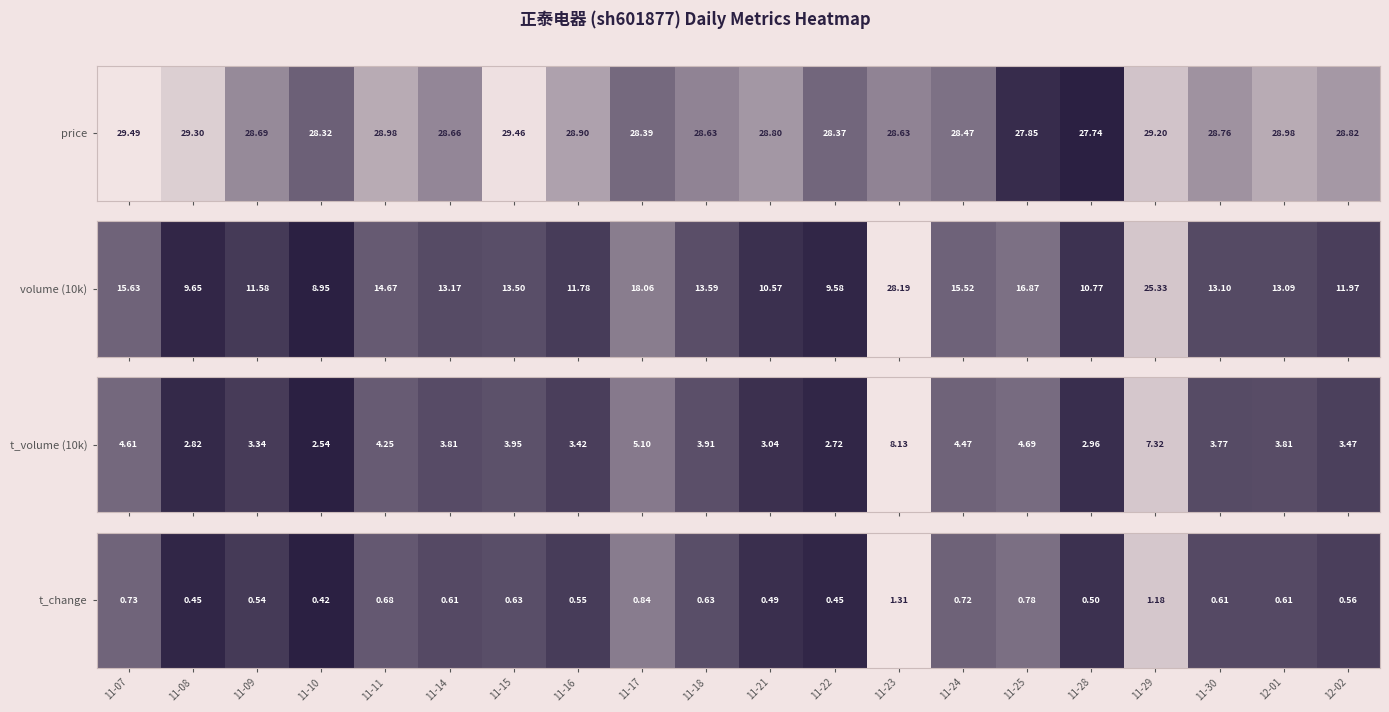

Rank the categories by value from lowest to highest.

11-10, 11-08, 11-22, 11-21, 11-28, 11-09, 11-16, 12-02, 11-14, 11-30, 12-01, 11-15, 11-18, 11-11, 11-24, 11-07, 11-25, 11-17, 11-29, 11-23